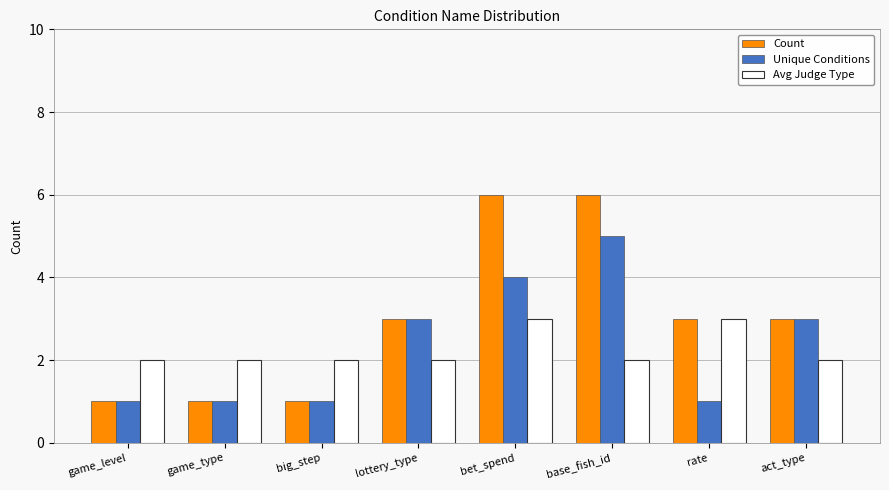

Rank the series by their average value, from highest to lowest.

Count, Unique Conditions, Avg Judge Type